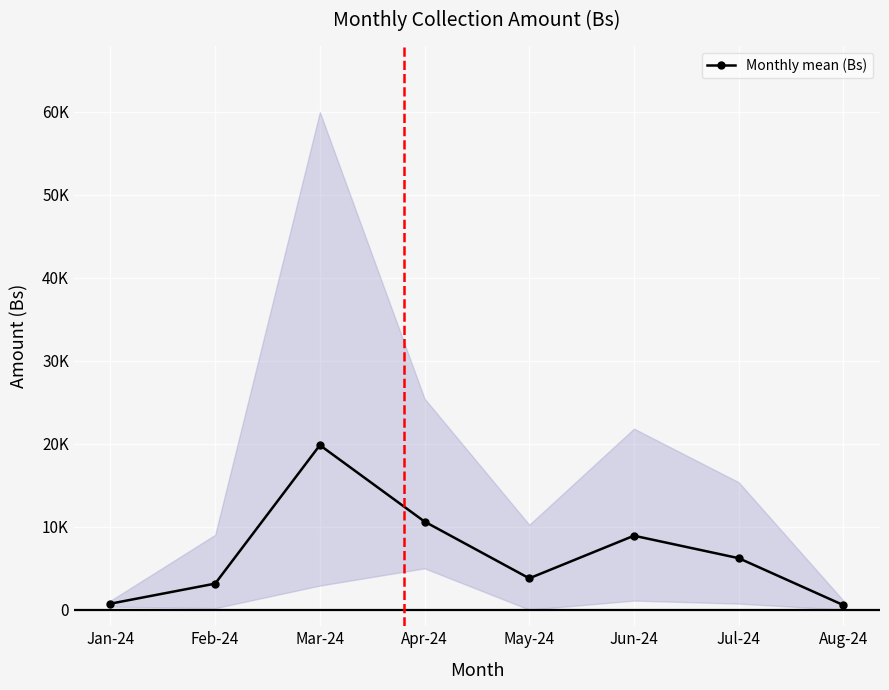

List the labels in order of value, smallest first.

Aug-24, Jan-24, Feb-24, May-24, Jul-24, Jun-24, Apr-24, Mar-24